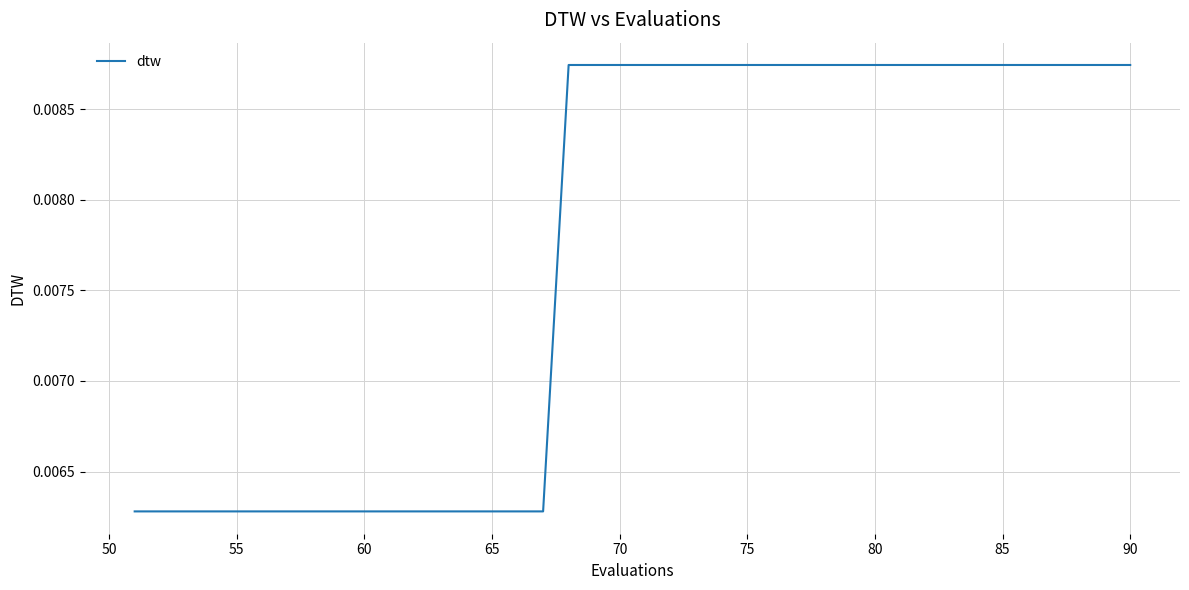

Does the chart have visible grid lines?

Yes